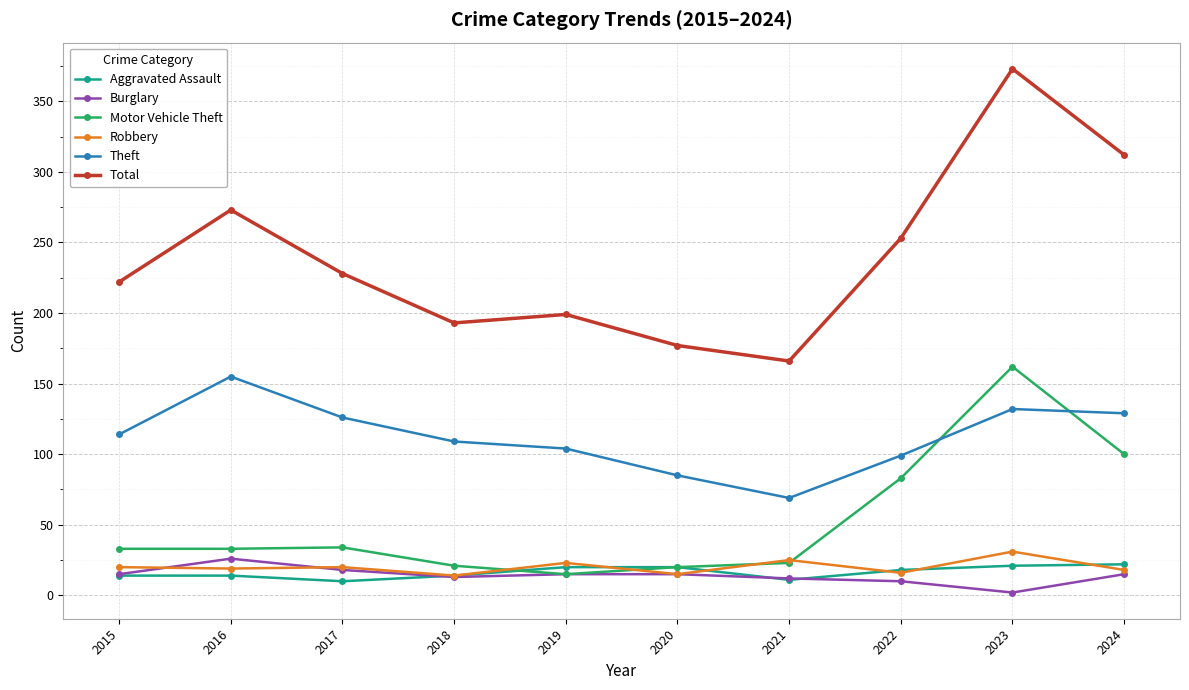

True or false: Total and Aggravated Assault cross at least once.

False